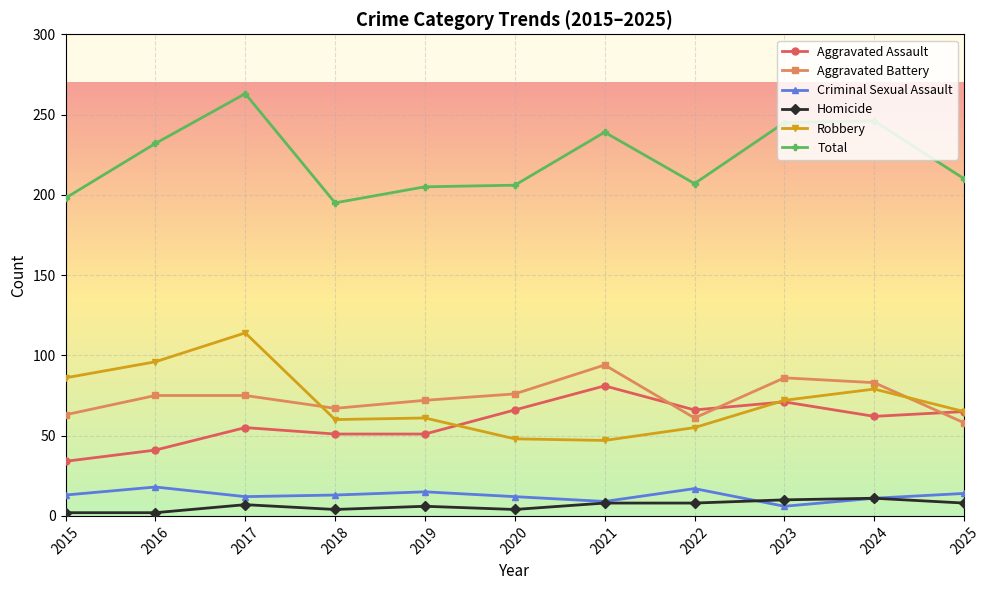

At 2020, list the series in order from largest to smallest.

Total, Aggravated Battery, Aggravated Assault, Robbery, Criminal Sexual Assault, Homicide